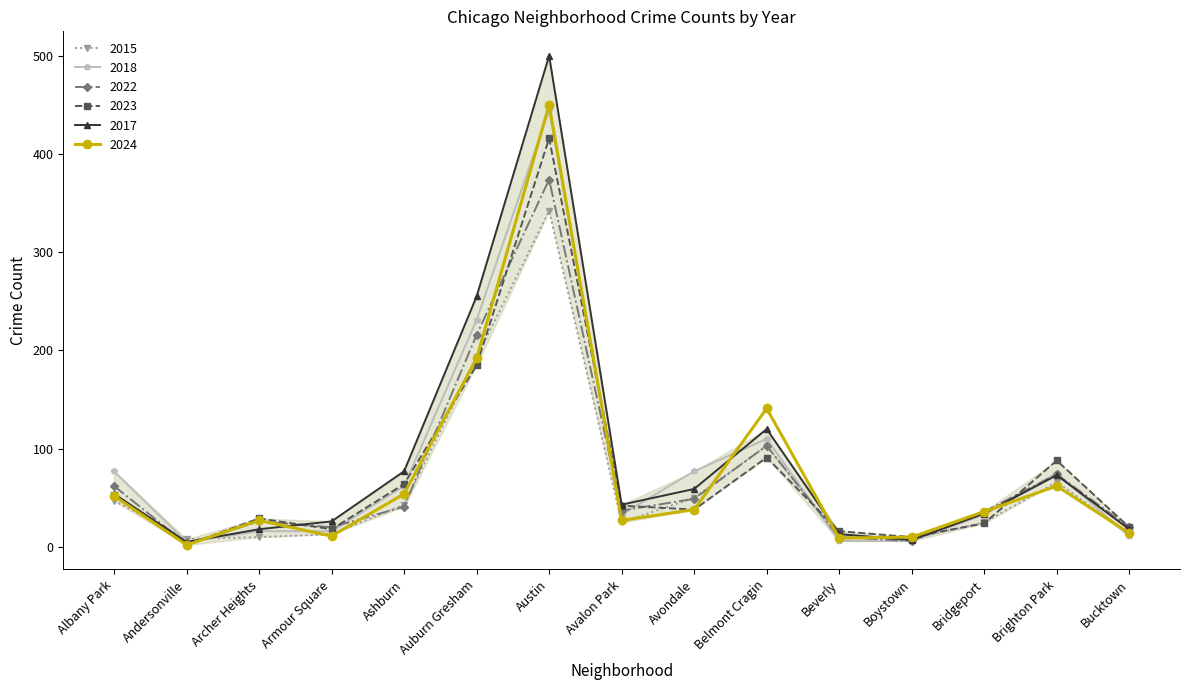

What is the value of the 2018 point at the 10th from the left?

110